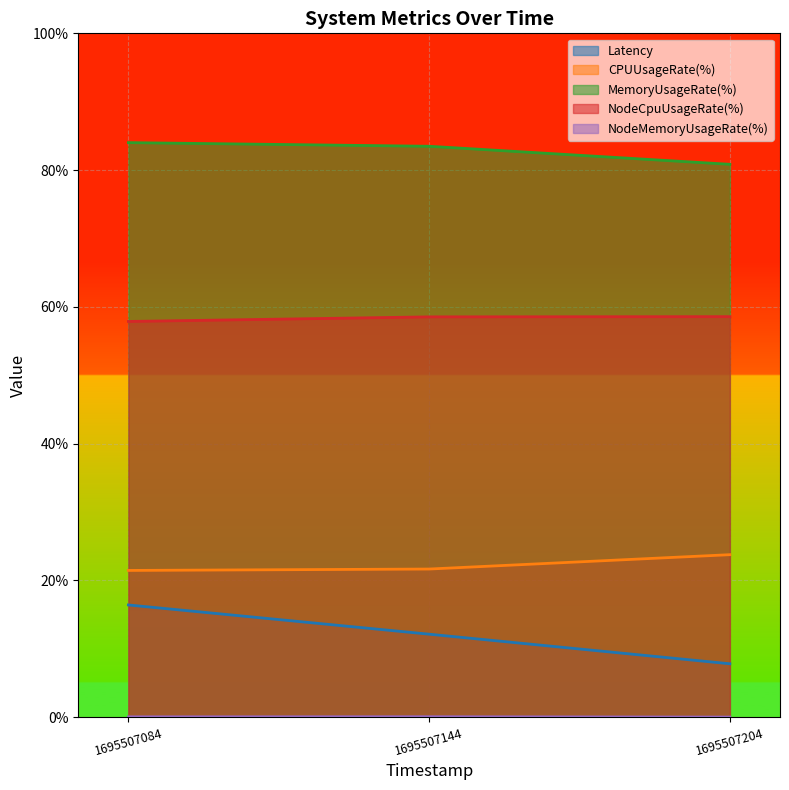

What is the value of the MemoryUsageRate(%) point at the 3rd from the left?

80.8